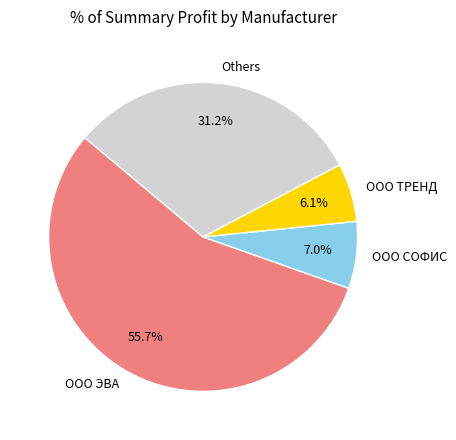

Which category has the biggest portion of the pie?

ООО ЭВА